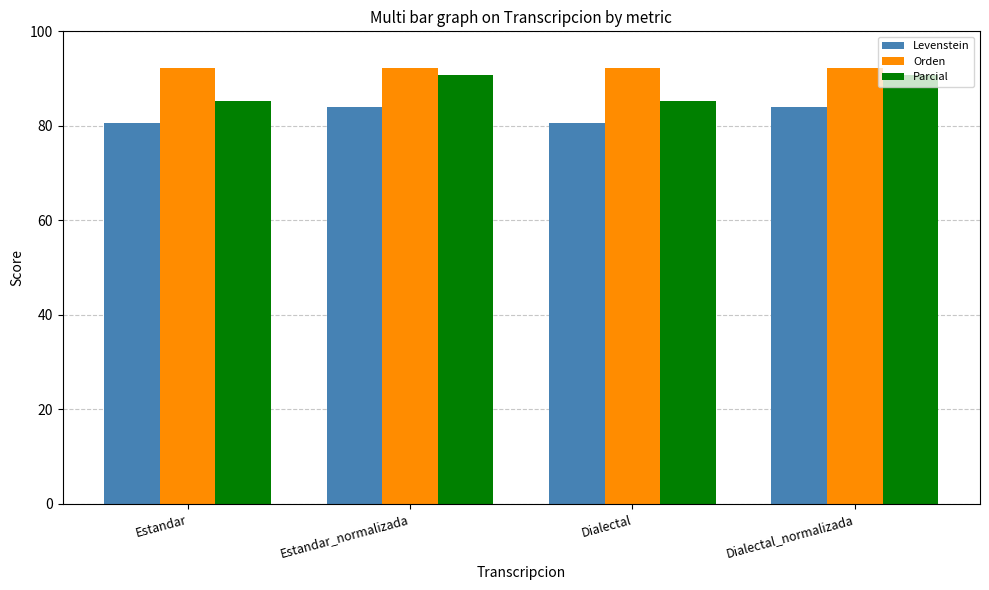

How many bars are there in each group?

3